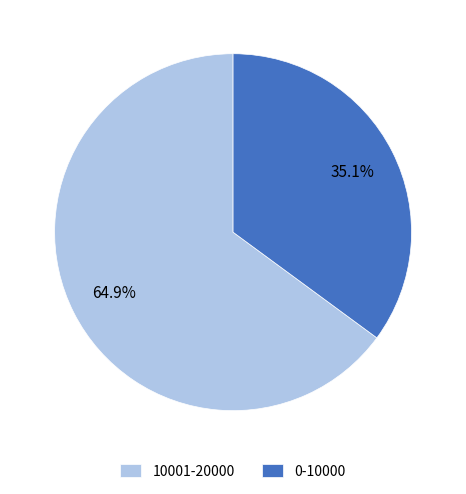

True or false: 10001-20000 accounts for 75% of the total.

False